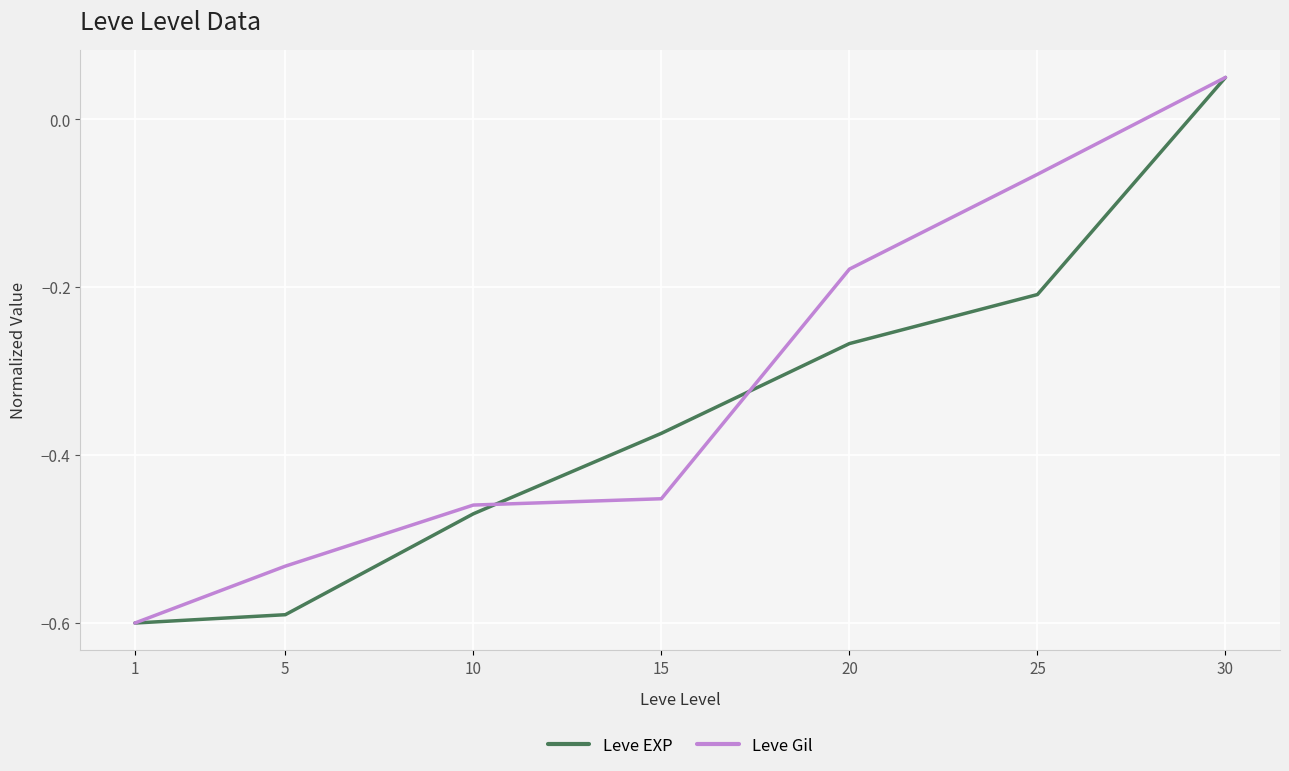

True or false: Leve Gil and Leve EXP intersect in this chart.

True